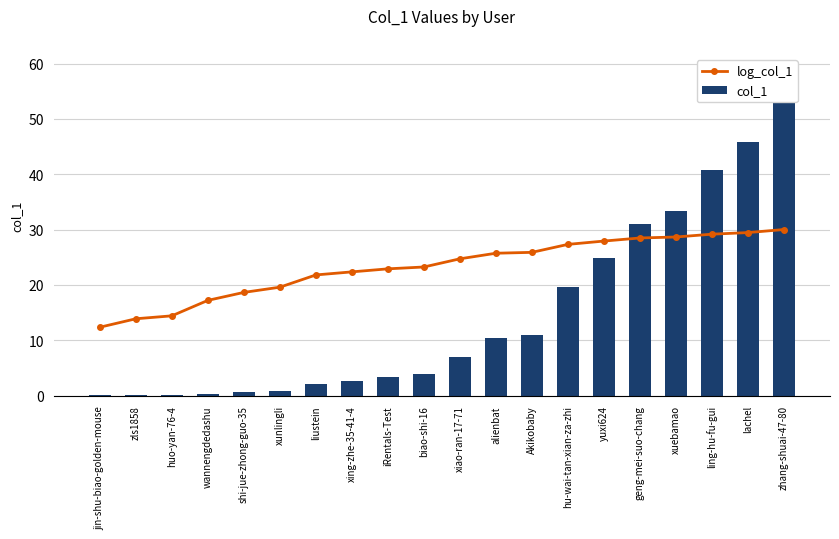

Which has a higher value, iRentals-Test or ling-hu-fu-gui?

ling-hu-fu-gui